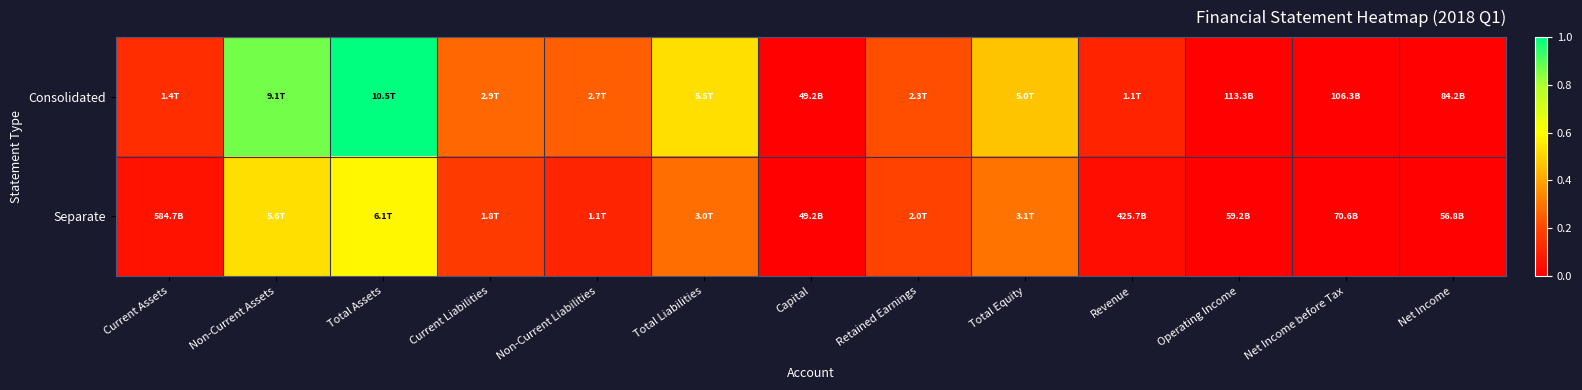

What is the difference between the highest and lowest values at Total Assets?

0.4